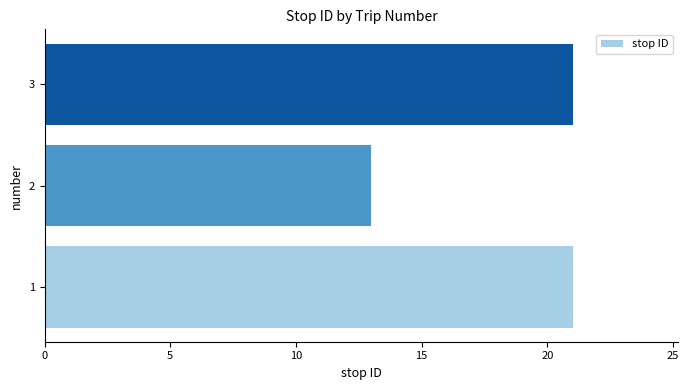

Count the values in the range 13 to 21.

3